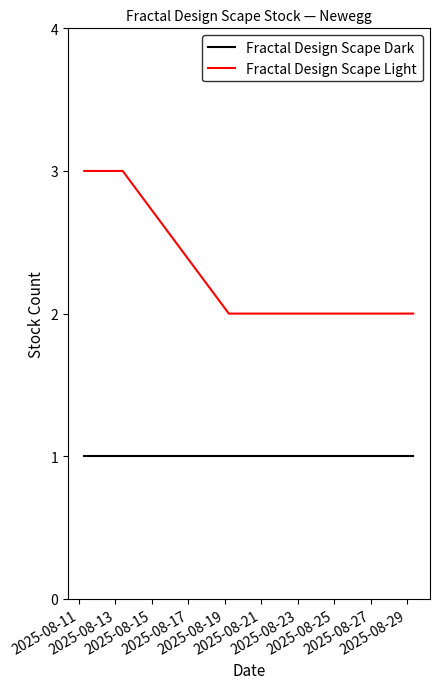

Which series has the largest total across all categories?

Fractal Design Scape Light